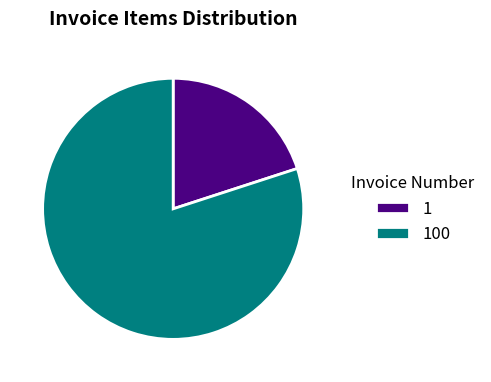

Between 1 and 100, which is larger?

100